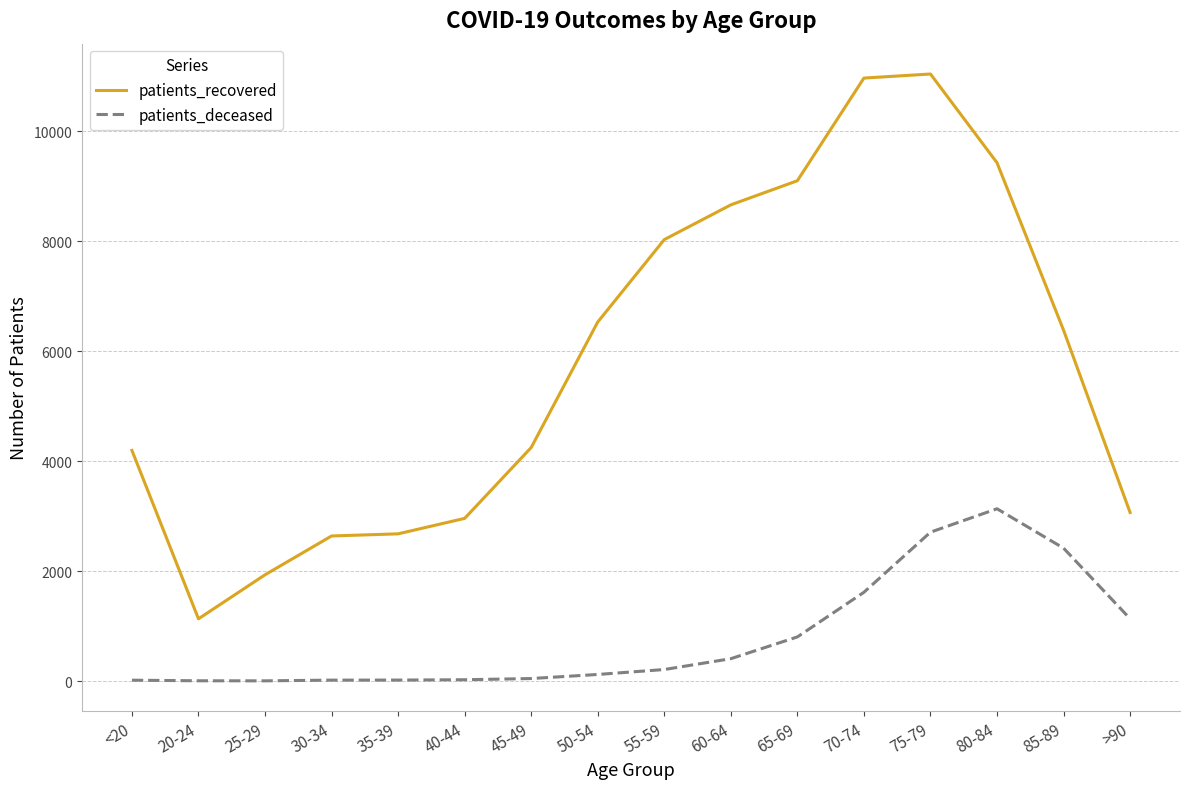

True or false: patients_recovered has more than 0 interior local peaks.

True